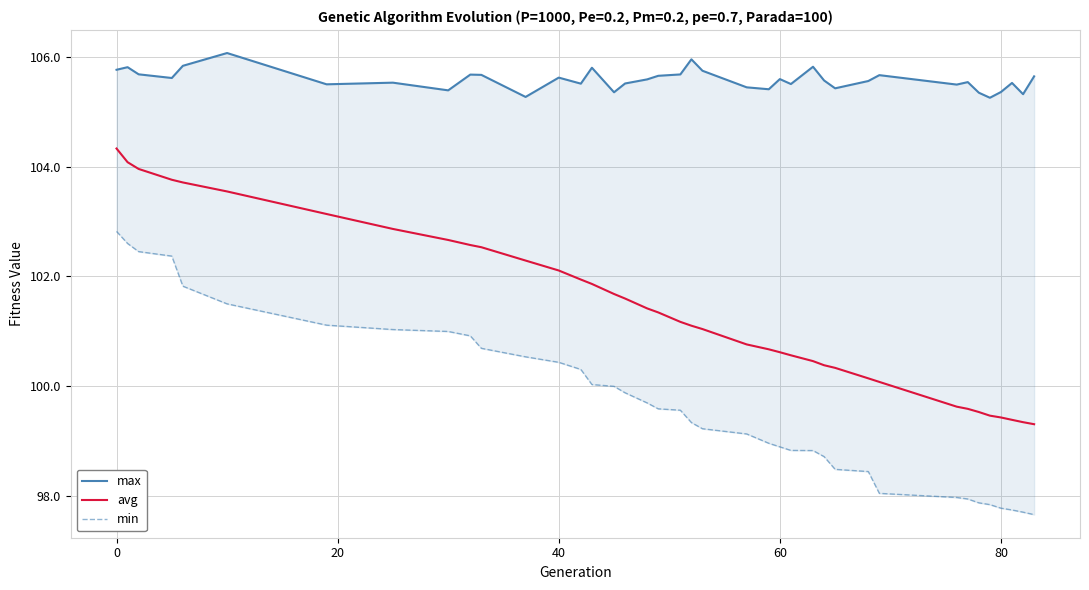

Does the chart display data point markers on the line(s)?

No